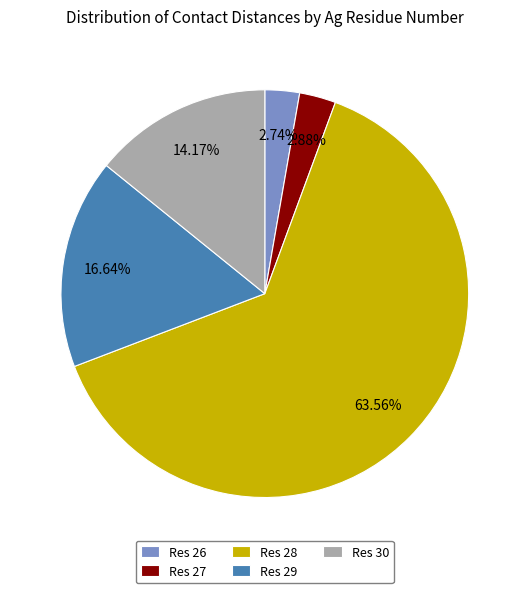

Between Res 30 and Res 27, which is larger?

Res 30